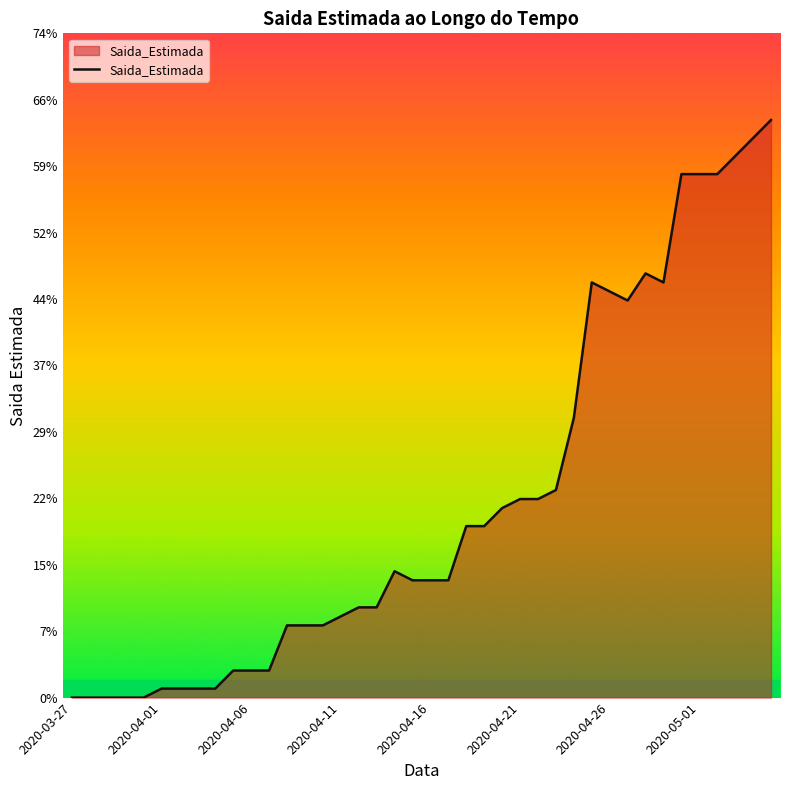

What is the maximum value shown in the chart?

64